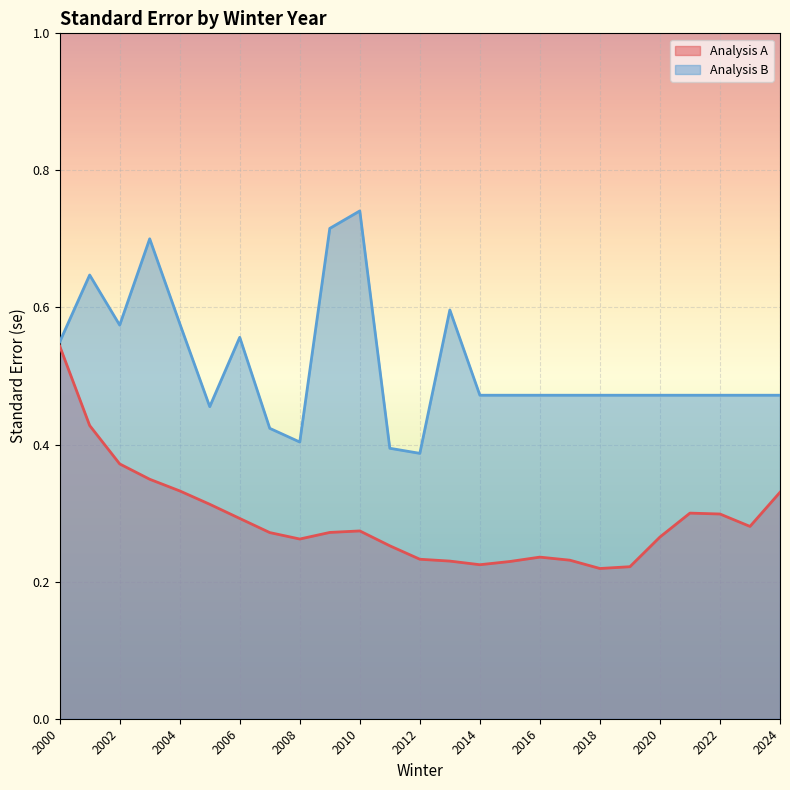

Which series changed the most between 2000 and 2016?

Analysis A